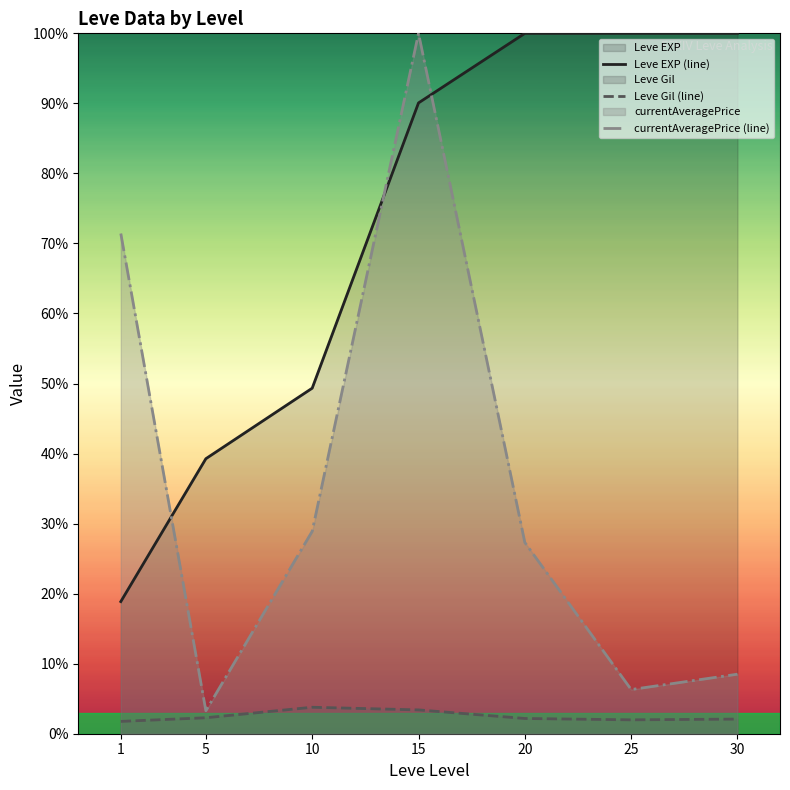

Reading left to right, what are all the values shown in this chart?

Leve EXP (line): 1=2830.0	5=5890.0	10=7400.0	15=13510.0	20=15000.0	25=15000.0	30=15000.0
Leve Gil (line): 1=264.0	5=342.0	10=566.7	15=510.0	20=326.3	25=297.3	30=313.5
currentAveragePrice (line): 1=10712.0	5=491.5	10=4334.0	15=15000.0	20=4095.7	25=946.2	30=1275.0